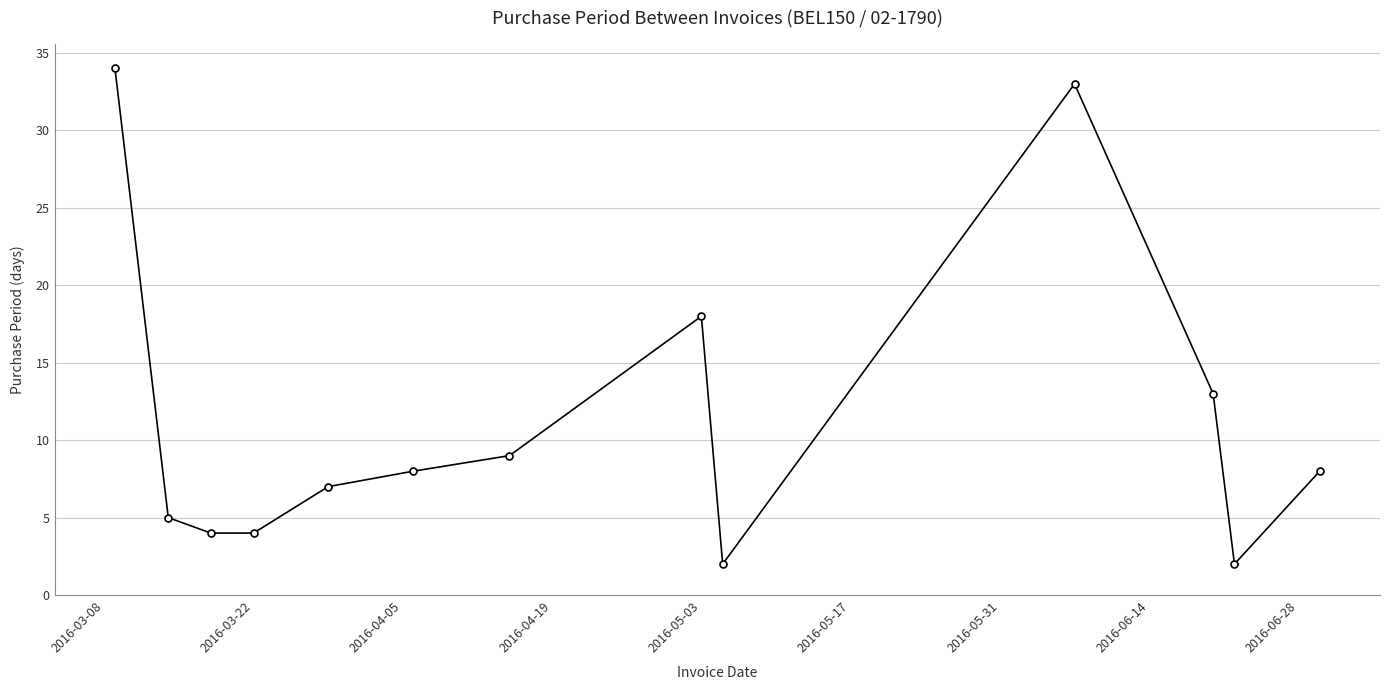

How many points are higher than both their immediate neighbors (excluding endpoints)?

2